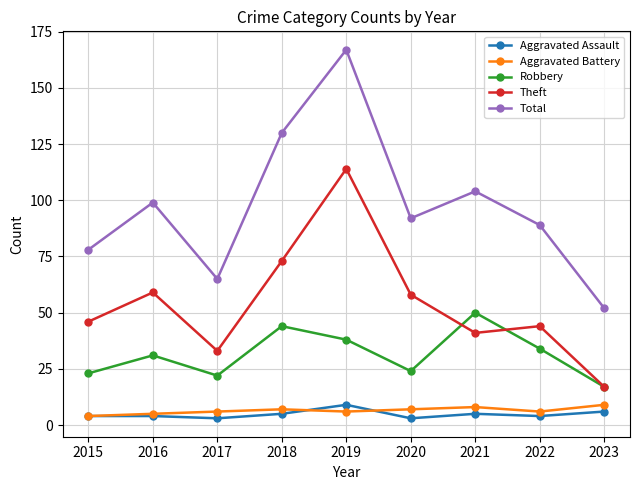

The value of Theft at 2019 is 42. True or false?

False